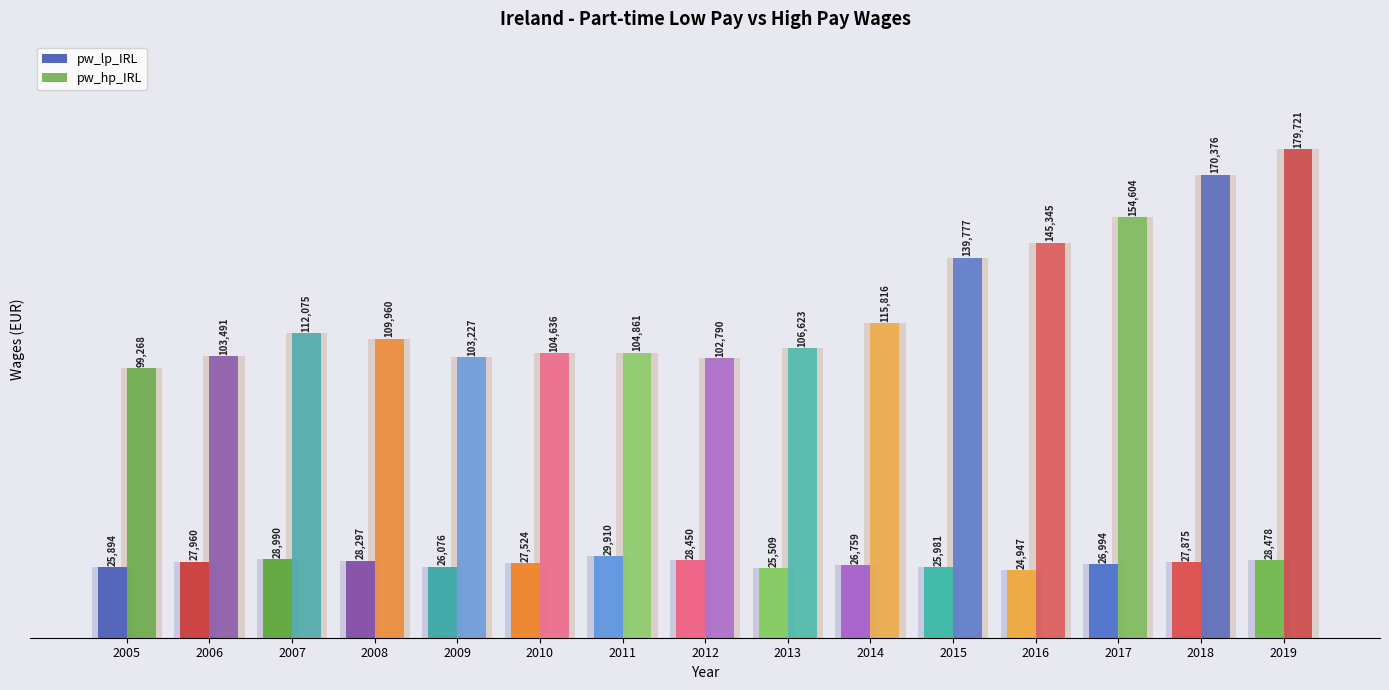

At which label does pw_hp_IRL reach its minimum?

2005